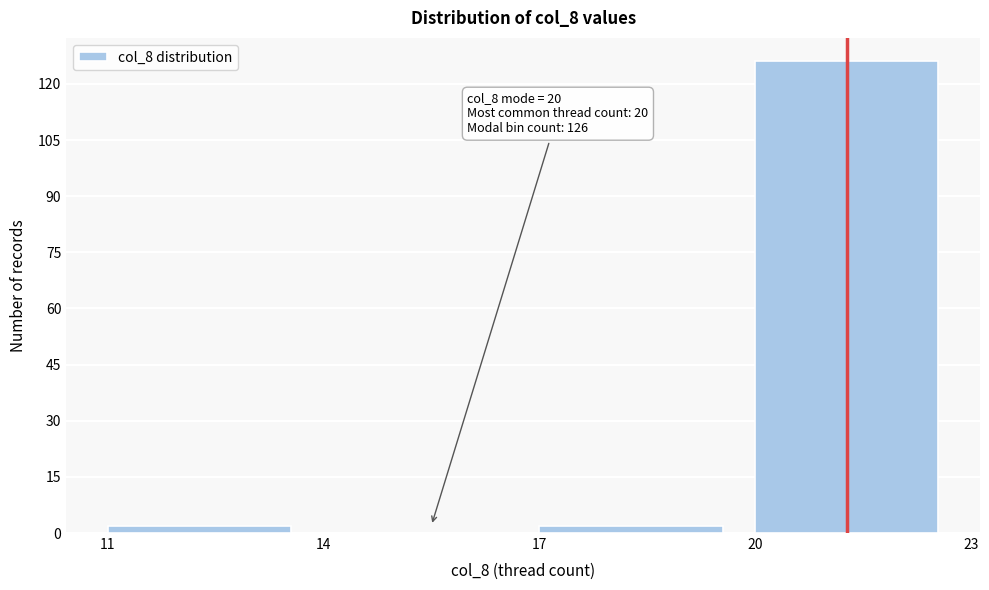

Over which range of the x-axis is the bar tallest?

20 to 23